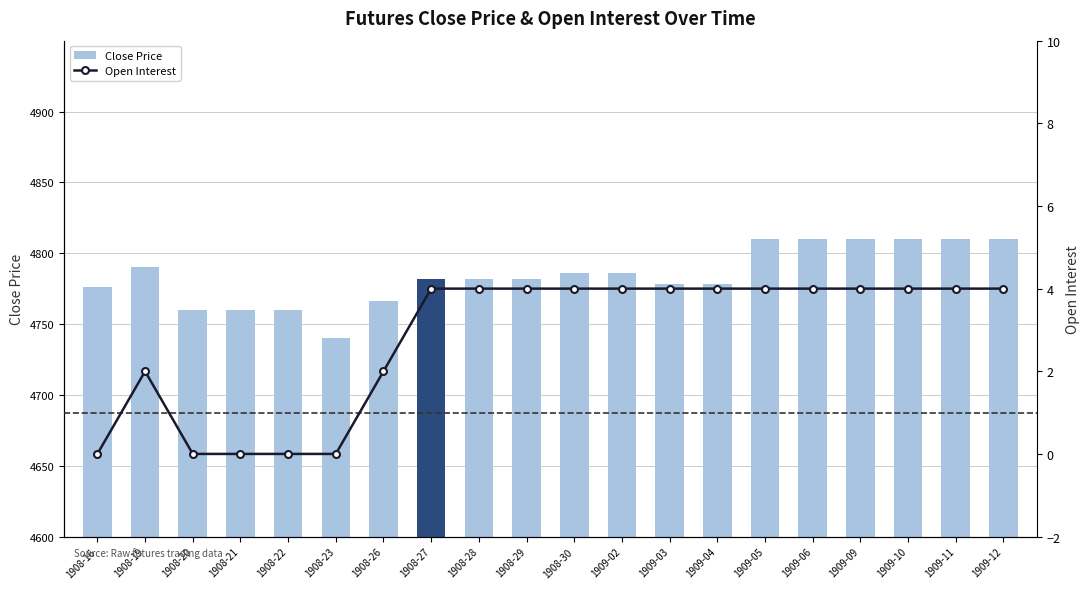

Rank the series by their maximum value, from lowest to highest.

Open Interest, Close Price